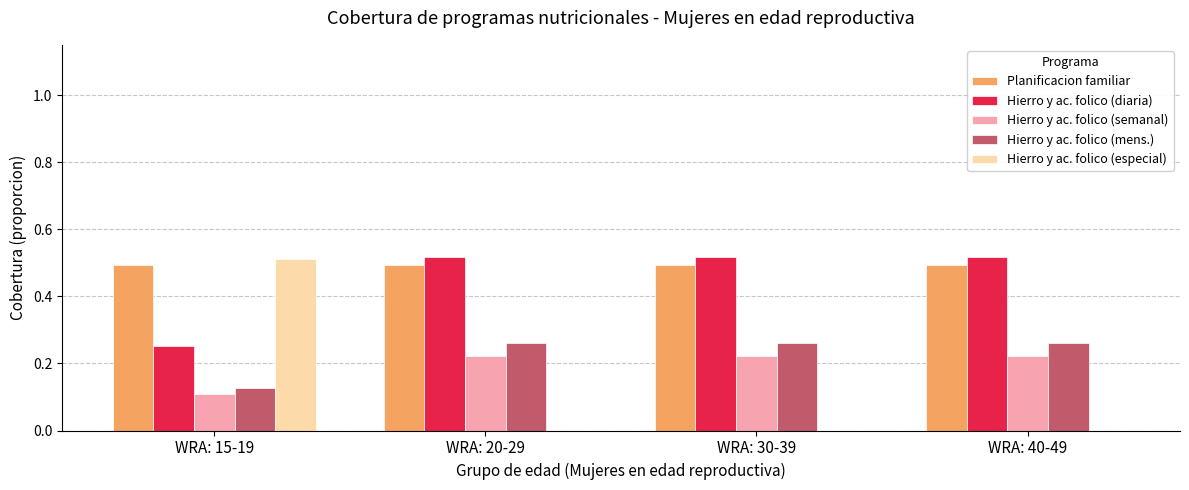

What are all the series names shown in the legend?

Planificacion familiar, Hierro y ac. folico (diaria), Hierro y ac. folico (semanal), Hierro y ac. folico (mens.), Hierro y ac. folico (especial)